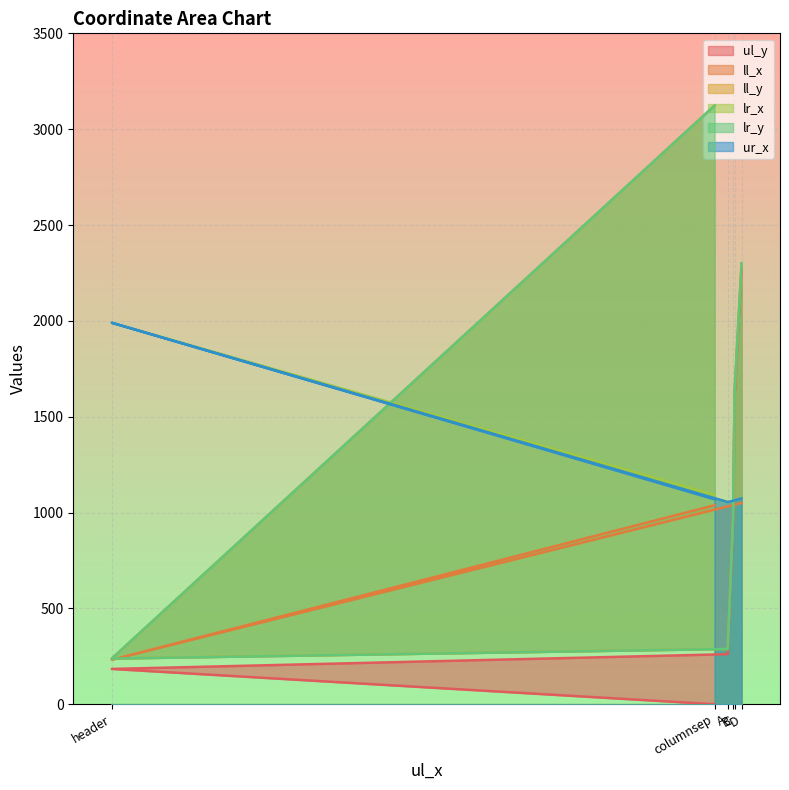

Which category has the lowest value in the ur_x series?

A